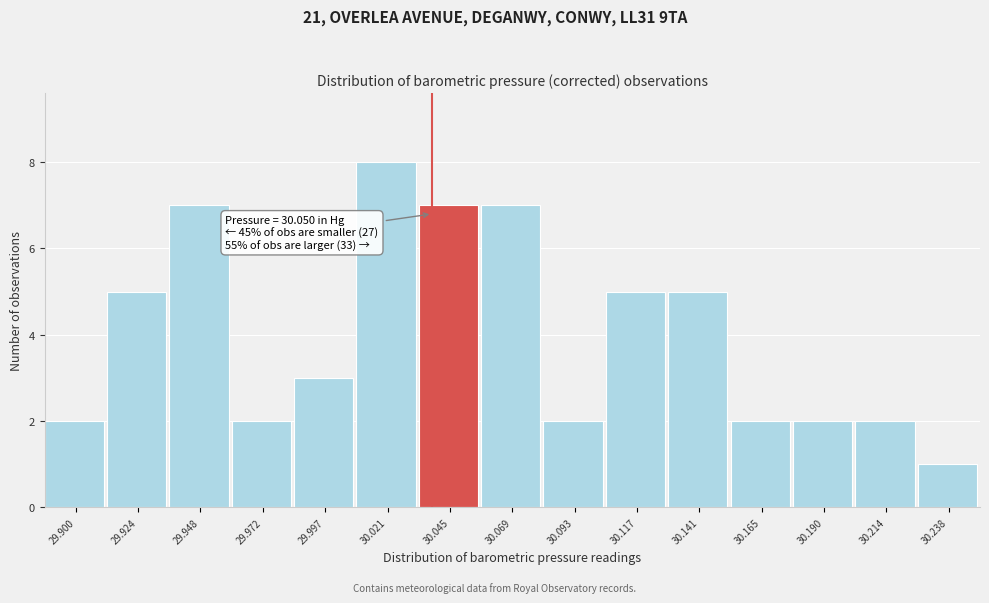

Reading right to left, extract all data points from this chart.

1	2	2	2	5	5	2	7	7	8	3	2	7	5	2